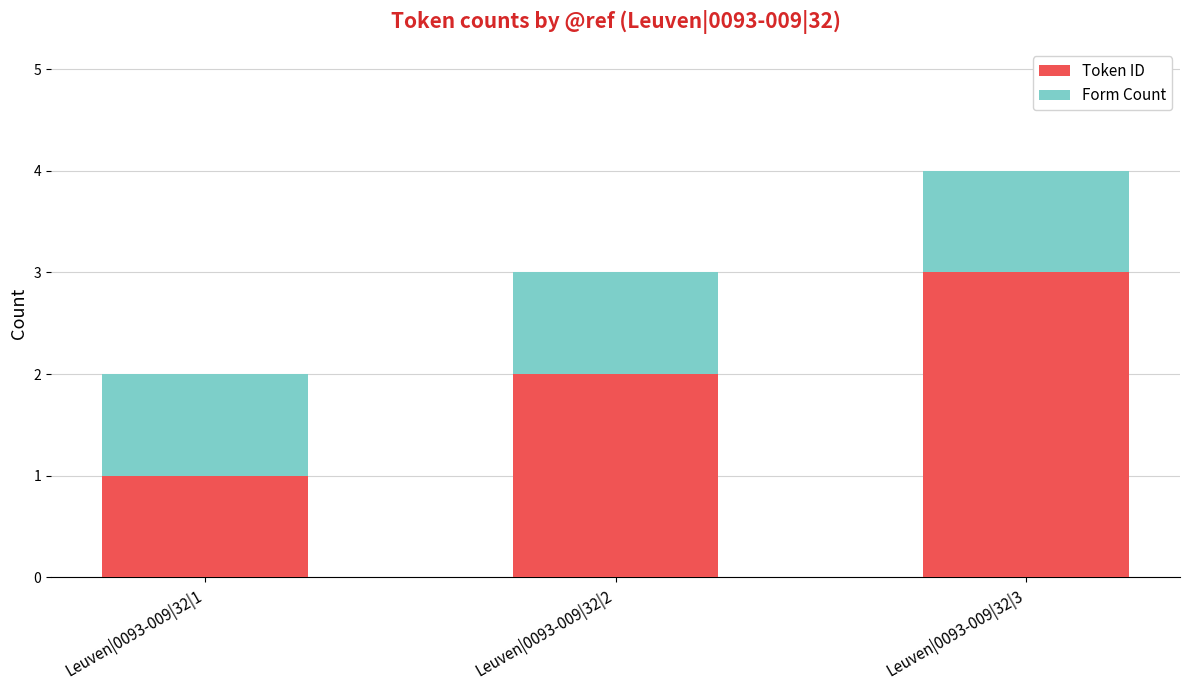

List the labels in order of Token ID value, largest first.

Leuven|0093-009|32|3, Leuven|0093-009|32|2, Leuven|0093-009|32|1